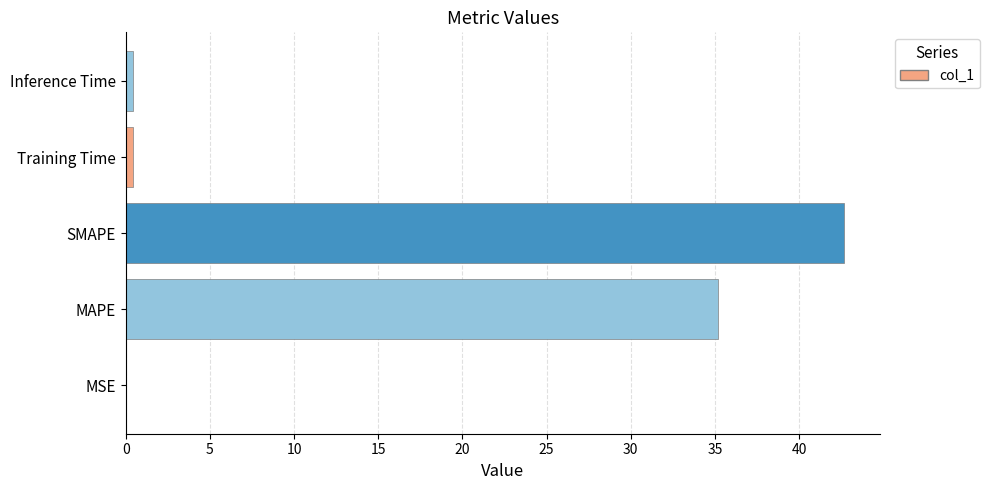

Are the bars horizontal?

Yes